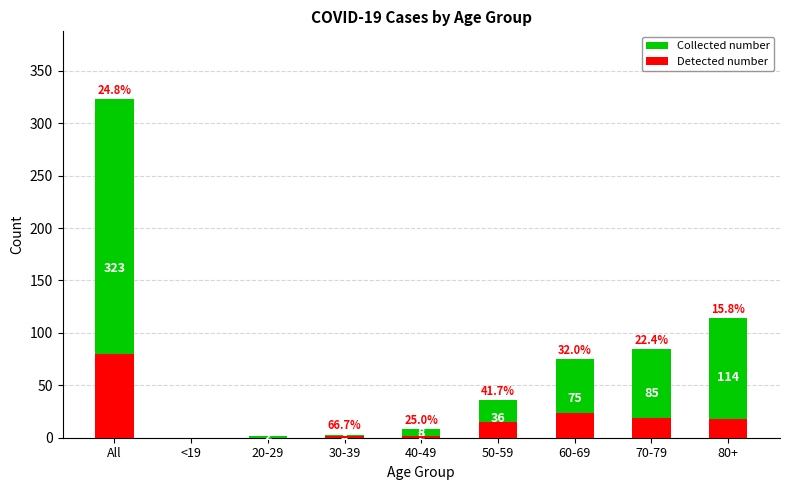

What is the greatest value displayed?

323